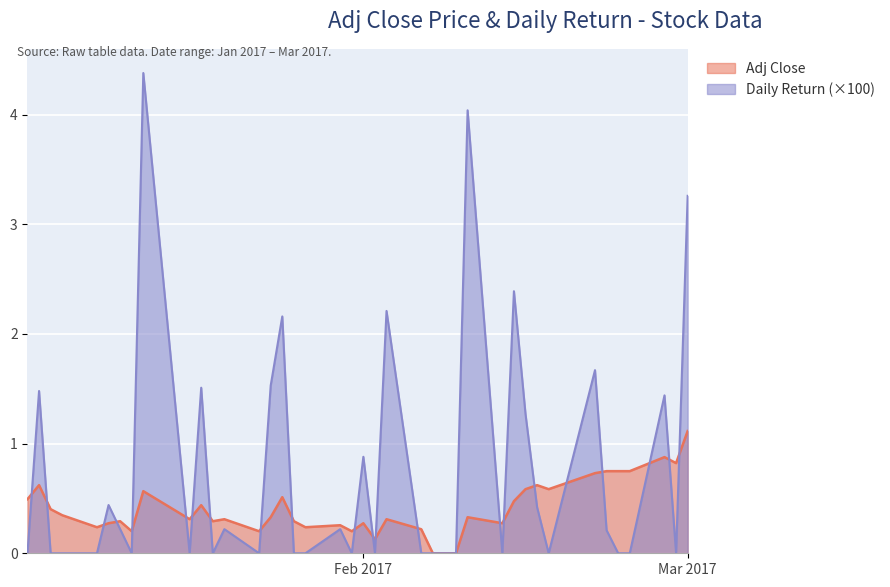

What is the difference between the maximum and second lowest values in the Adj Close series?

1.1